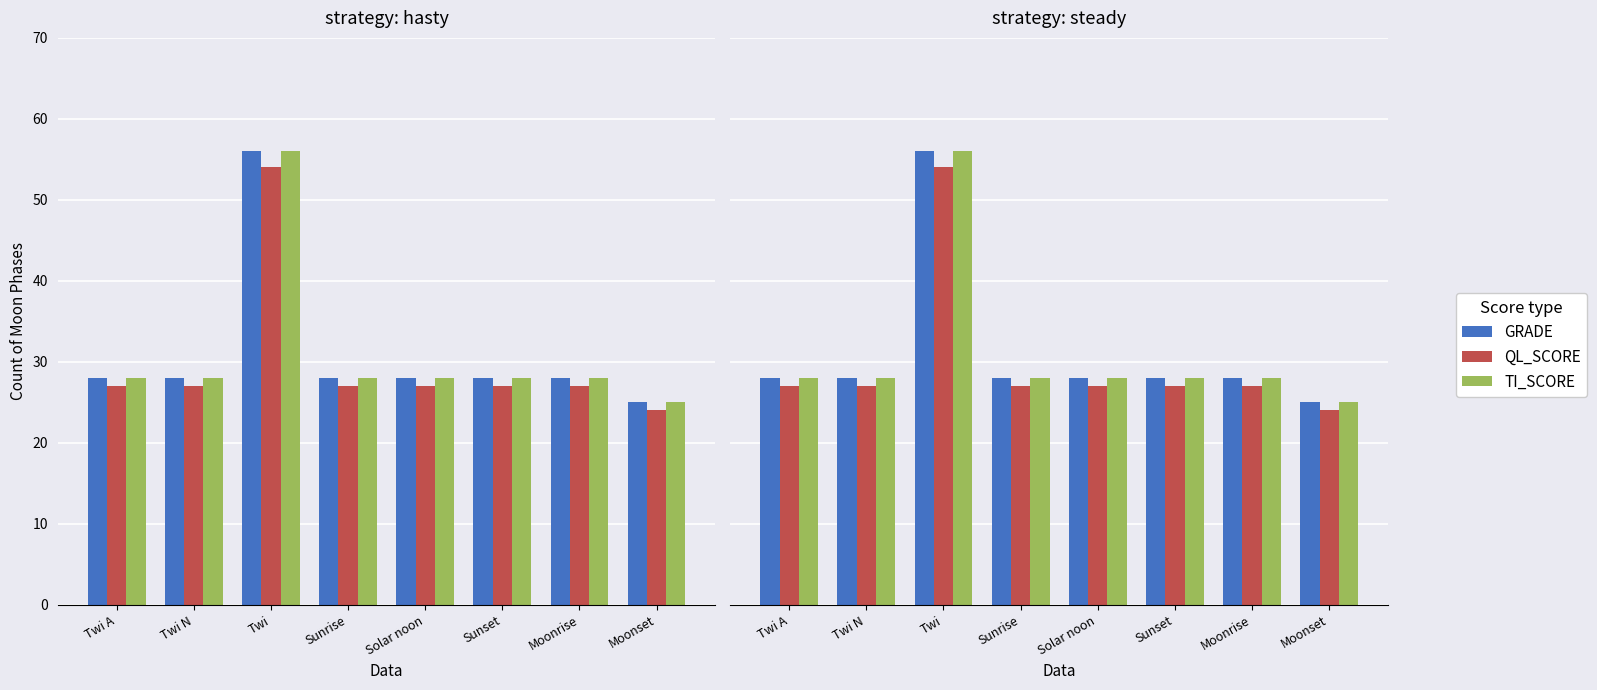

Is the value of GRADE at Sunrise greater than the value of QL_SCORE at Sunrise?

Yes